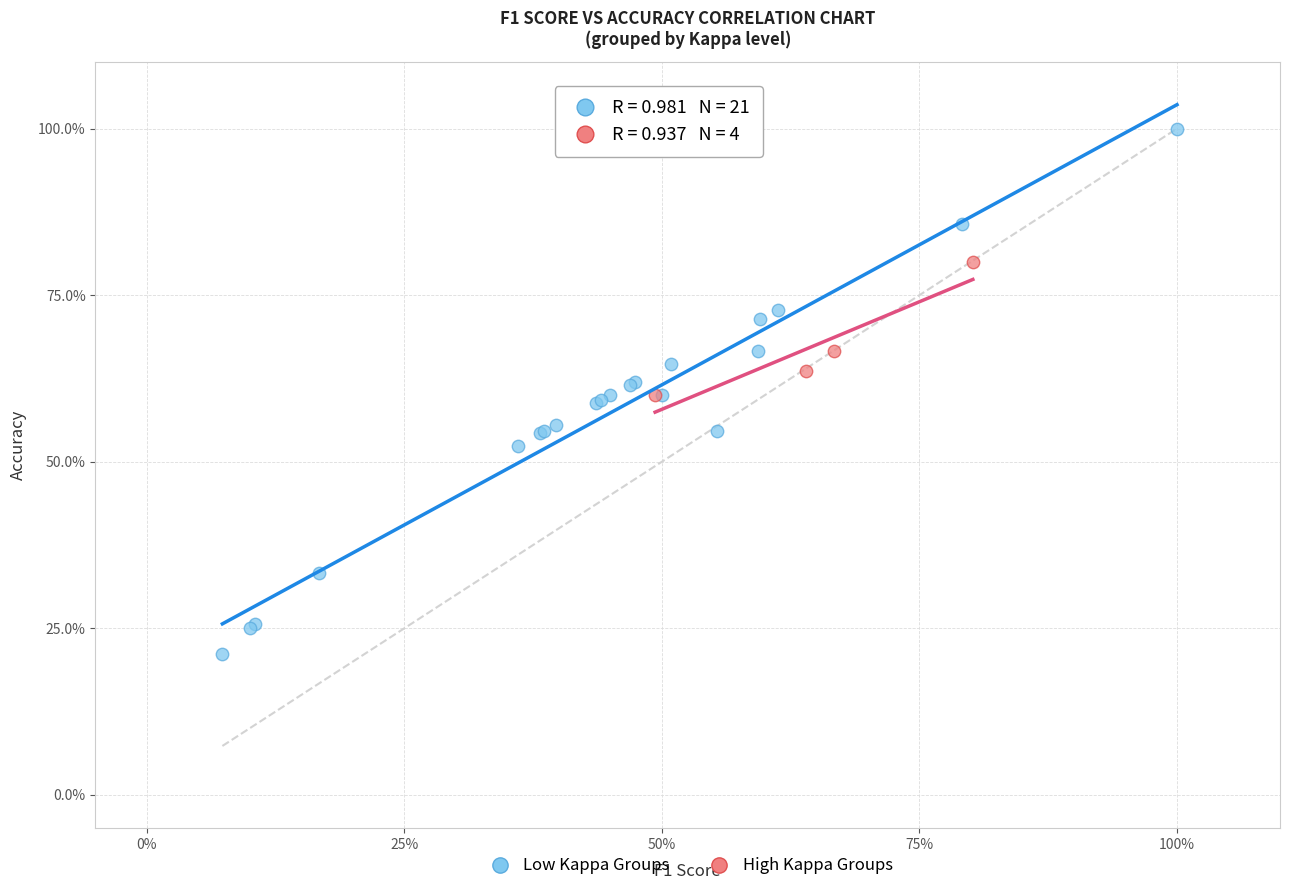

What are all the series names shown in the legend?

Low Kappa Groups, High Kappa Groups